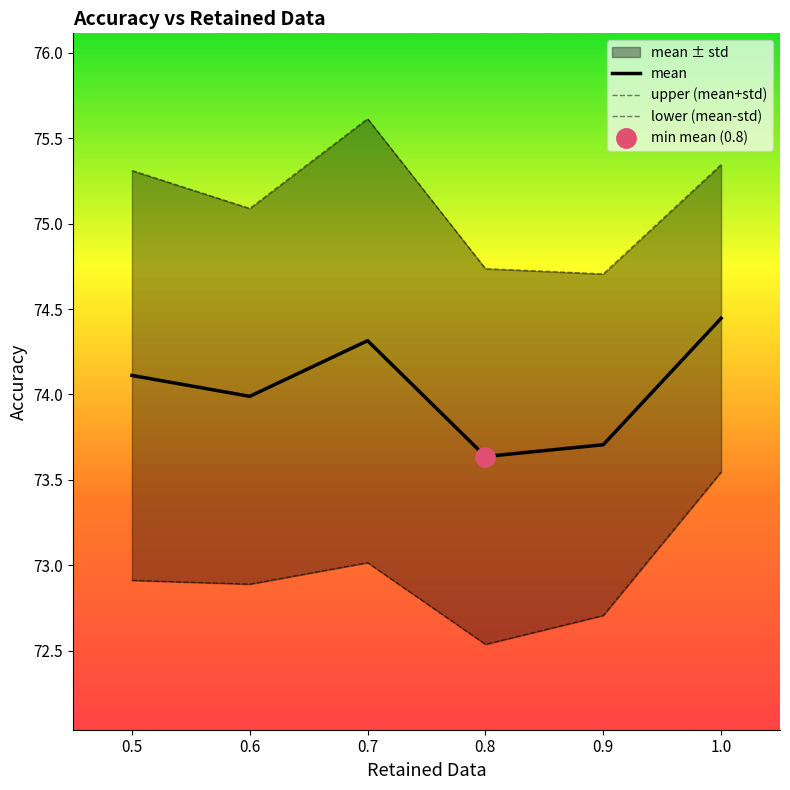

The mean series shows 74.1 at 0.5. True or false?

True